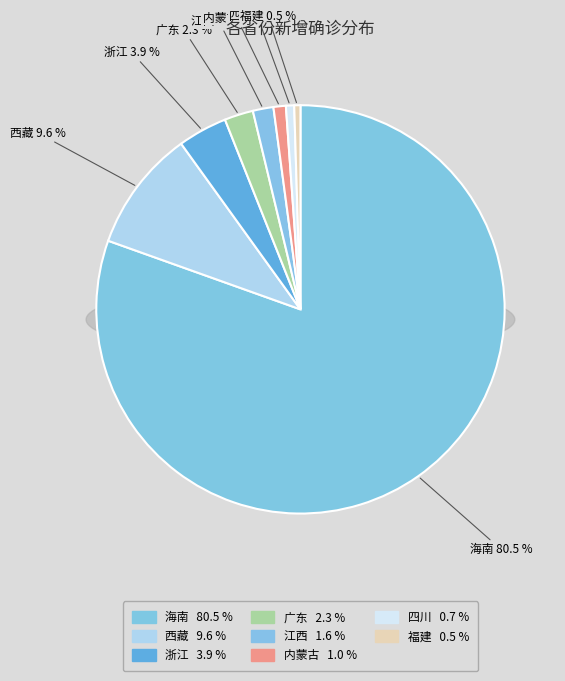

To the nearest percent, what is the difference between the 江西 and 浙江 slice percentages?

2%